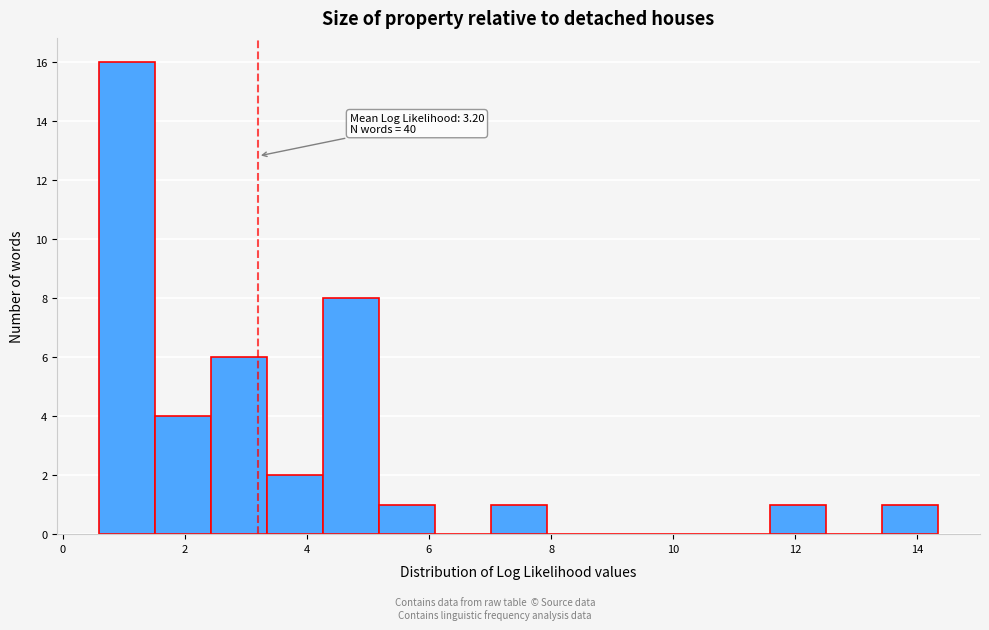

Which range on the x-axis has the tallest bar?

0.6 to 1.6